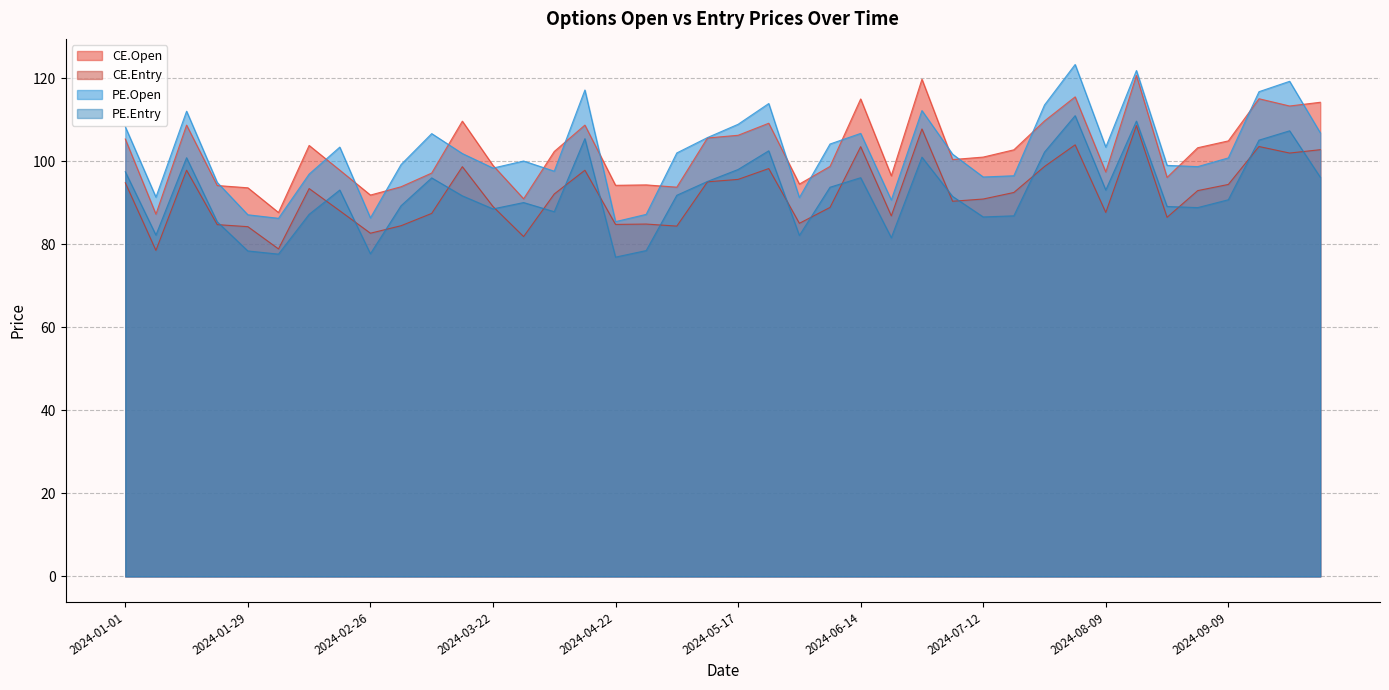

Is it true that CE.Entry equals 33.5 at 2024-01-15?

False